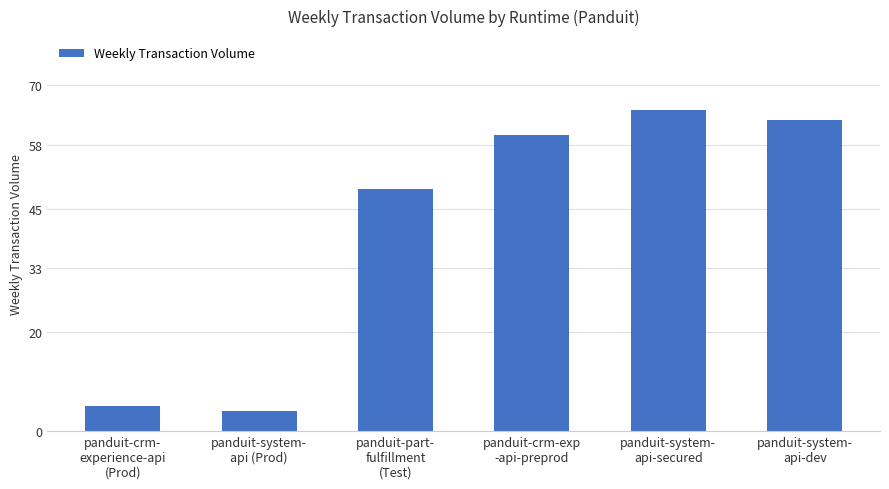

What position from the left is panduit-crm-
experience-api
(Prod)?

1